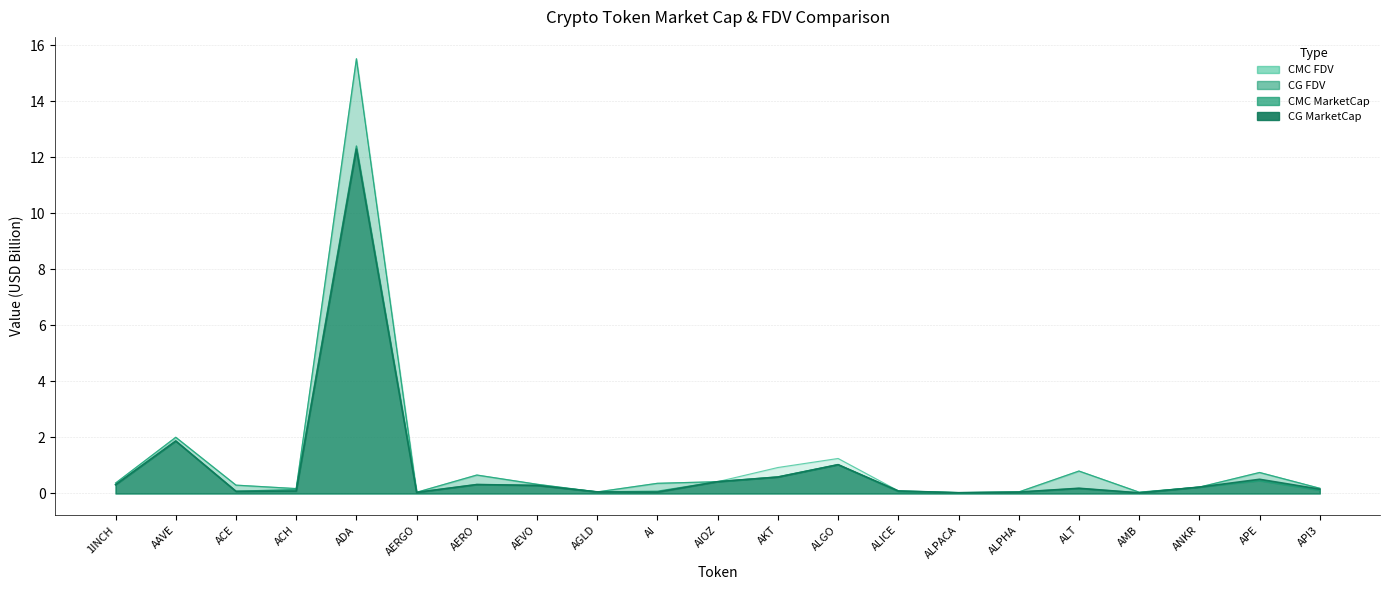

Which category has the lowest value across all series?

AMB